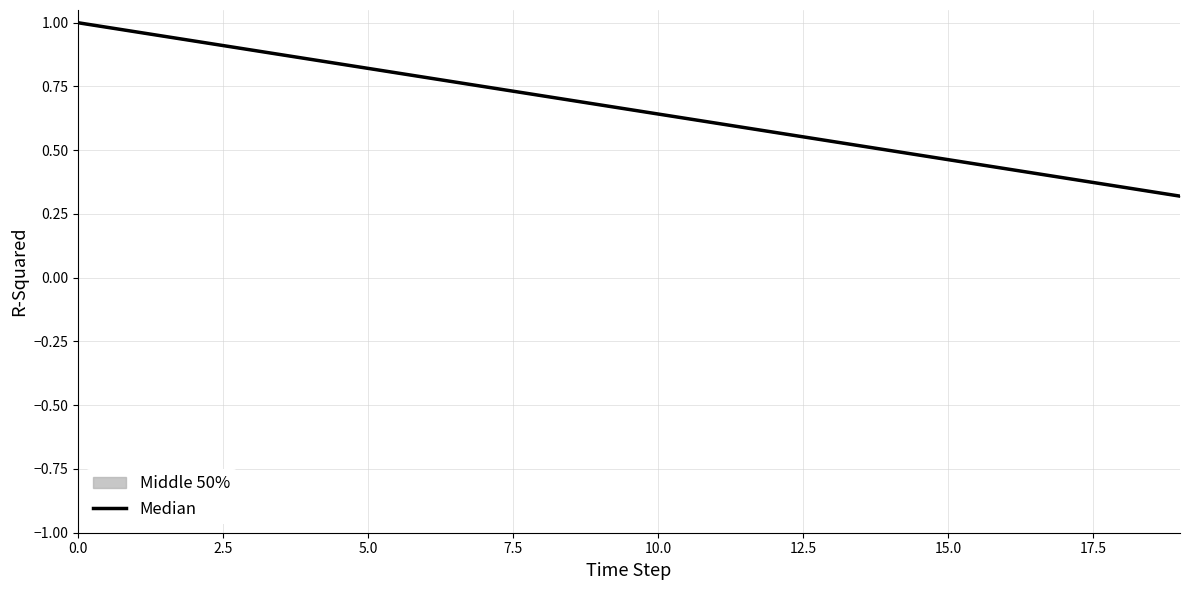

What is the maximum value shown in the chart?

1.0